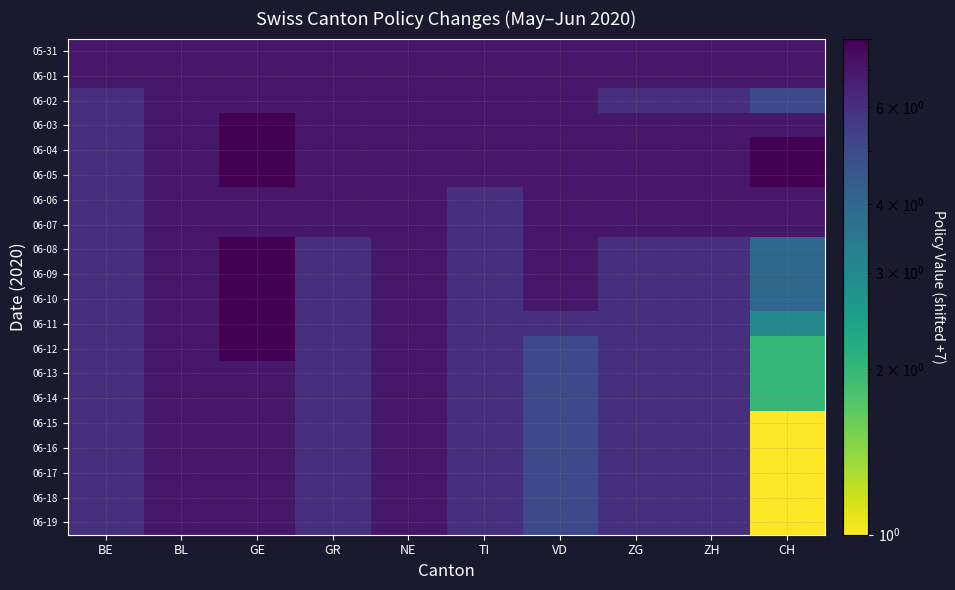

At BL, list the series in order from smallest to largest.

05-31, 06-01, 06-02, 06-03, 06-04, 06-05, 06-06, 06-07, 06-08, 06-09, 06-10, 06-11, 06-12, 06-13, 06-14, 06-15, 06-16, 06-17, 06-18, 06-19